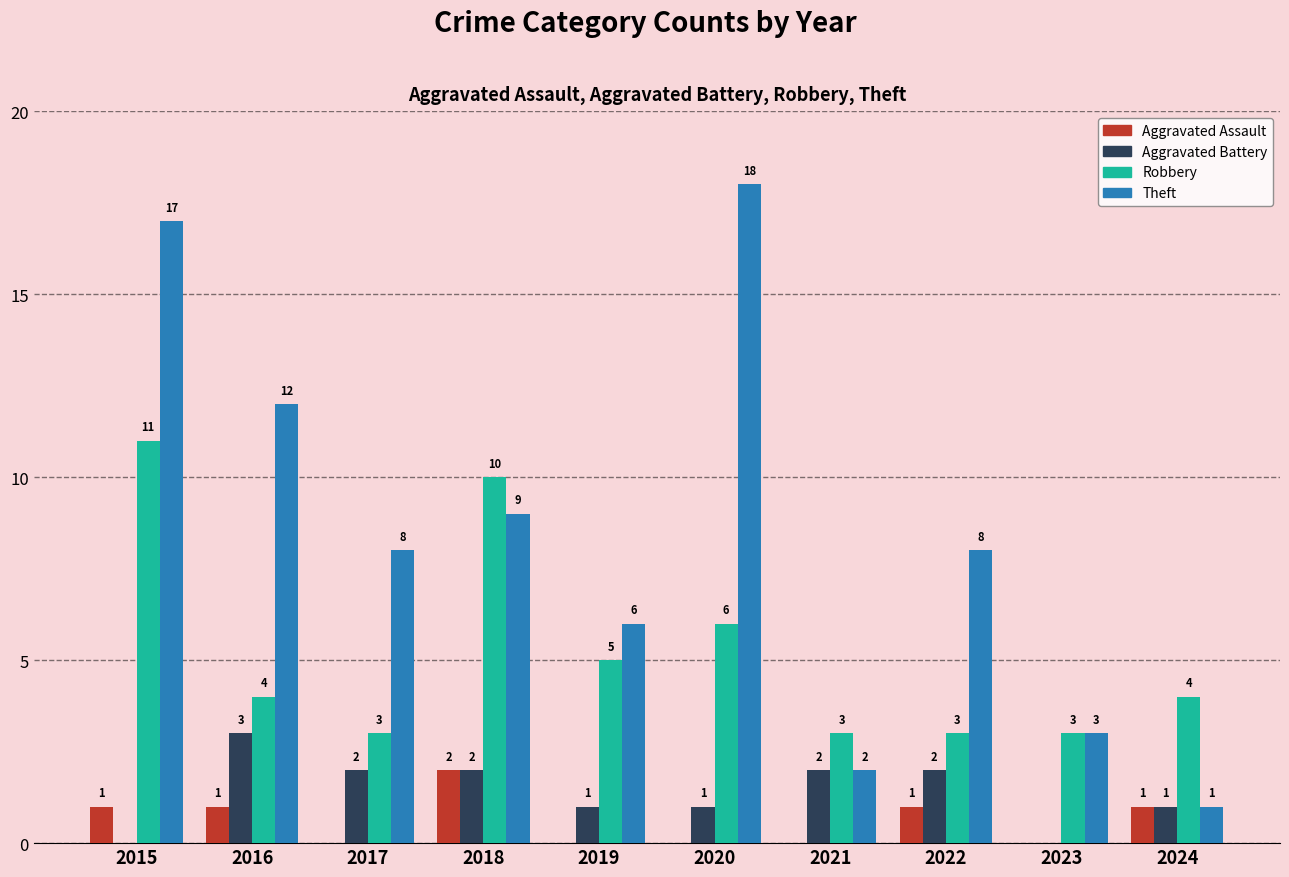

Which category has the highest value in the Aggravated Battery series?

2016